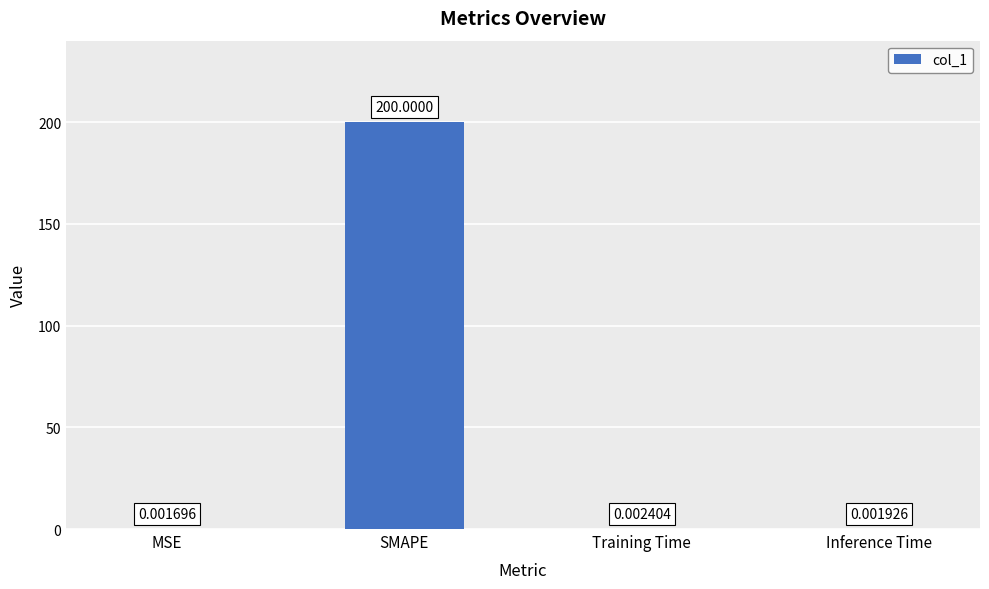

What is the change in value from SMAPE to Inference Time?

-200.0